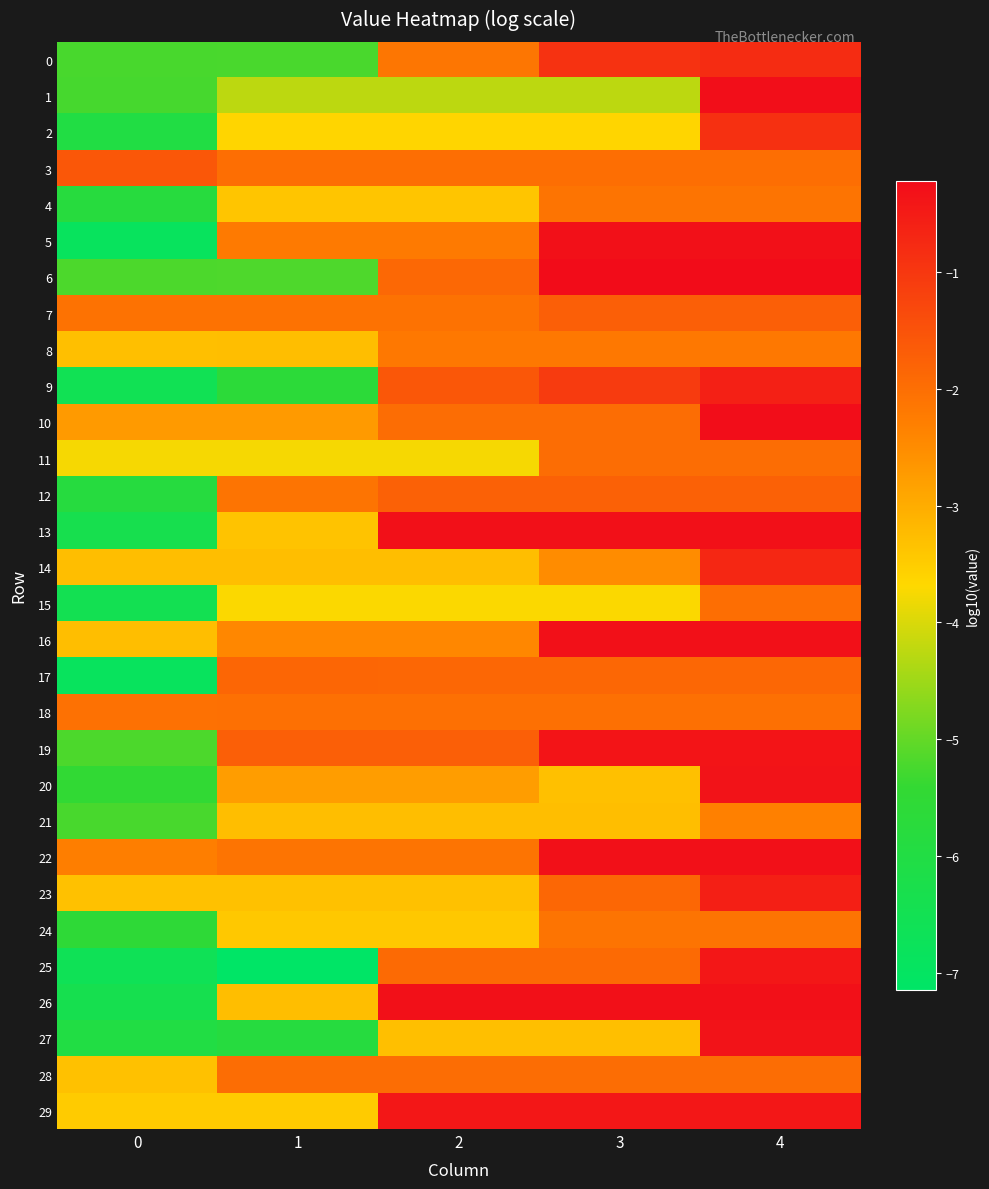

What is the difference between the highest and lowest values at 1?

5.4